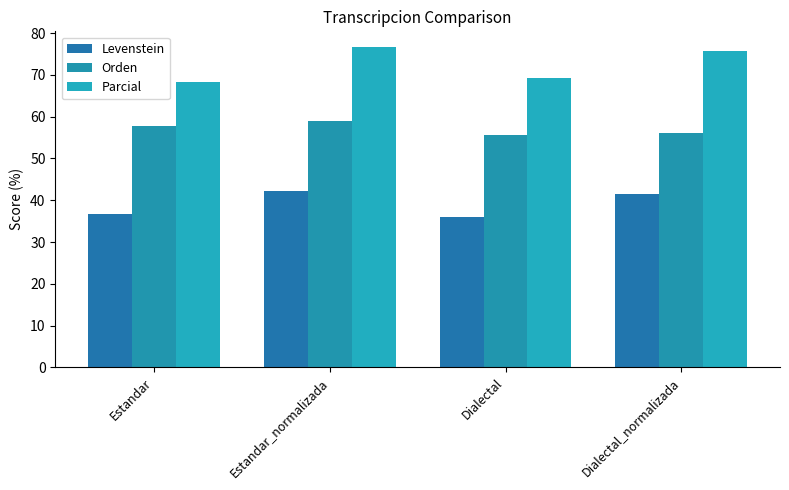

What is the approximate value of Orden at Dialectal_normalizada?

56.0